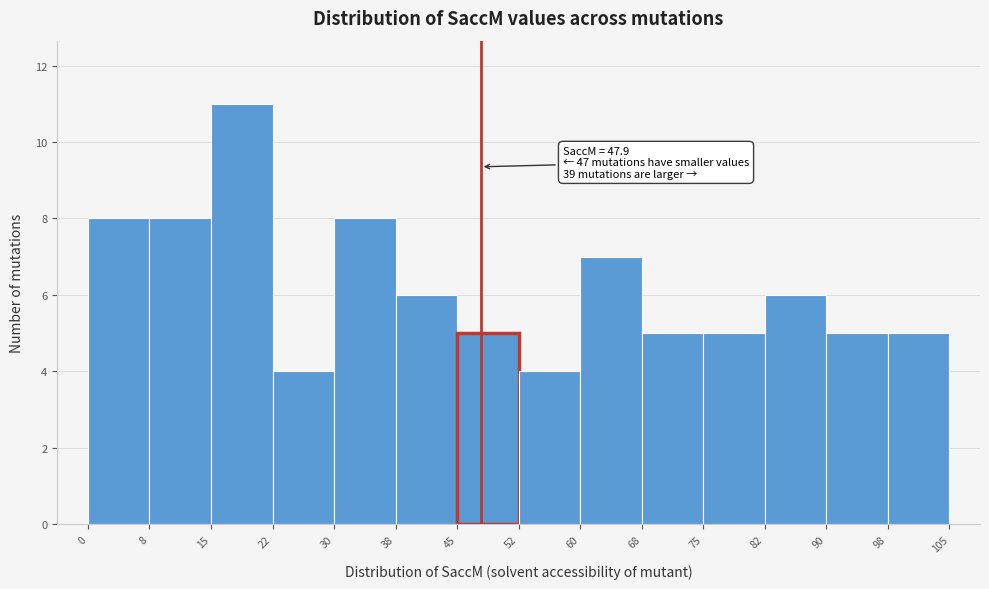

Which range on the x-axis has the tallest bar?

15 to 22